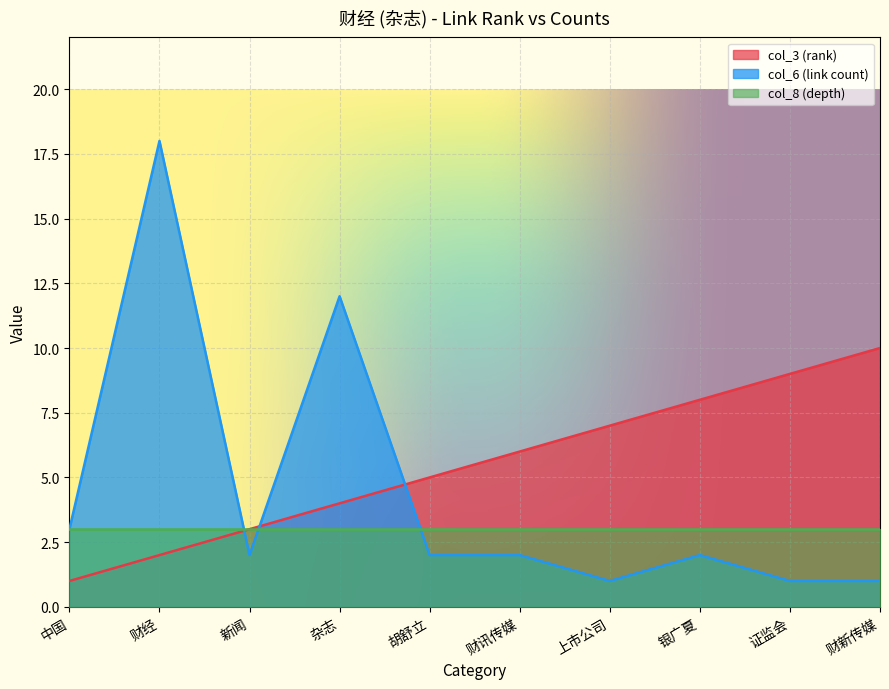

Which series has the widest spread of values?

col_6 (link count)